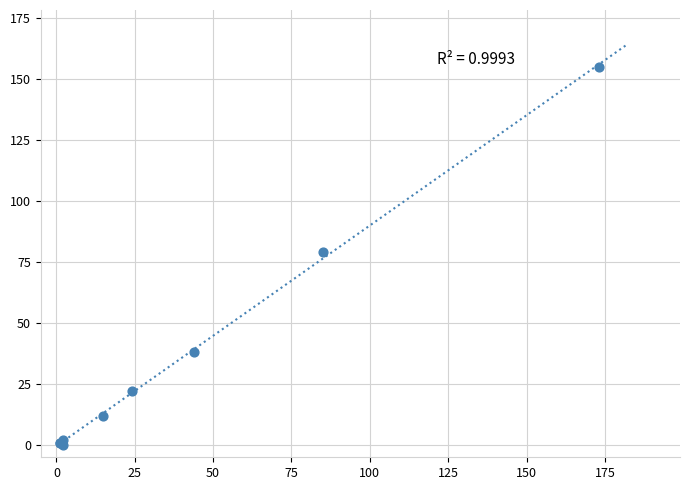

What Y value in the scatter plot is closest to 77?

79